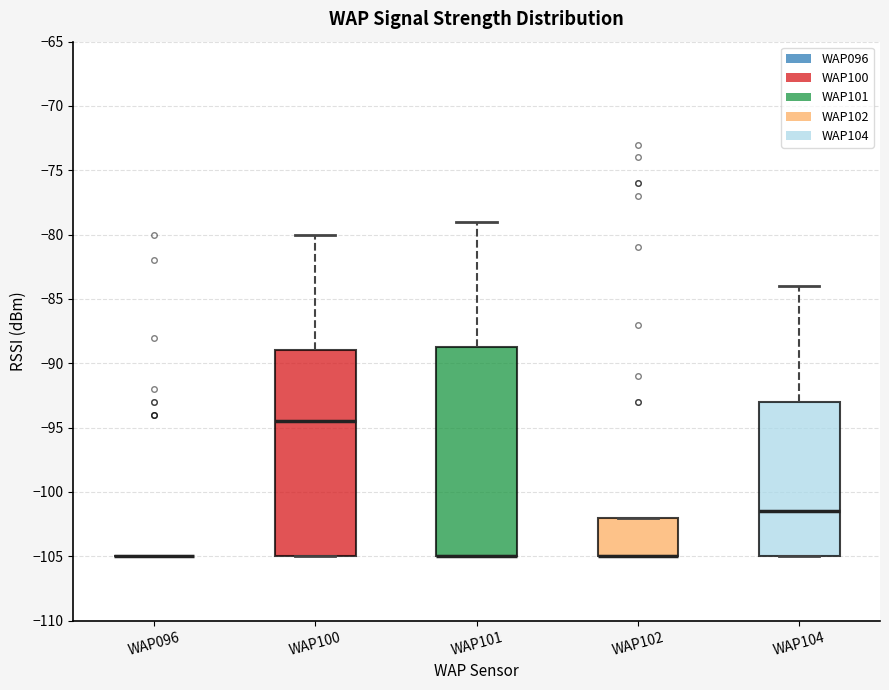

Reading left to right, transcribe this box plot: for each box, give where its median line is, the range the box spans, and where its two whiskers end, as read against the y-axis. The values are not printed on the chart, so give them approximately, as read against the axis.

WAP096: box collapsed to a line at -105.0, whiskers -105.0 to -105.0
WAP100: median -94.5, box -105.0 to -89.0, whiskers -105.0 to -80.0
WAP101: median -105.0 (drawn on the box's lower edge), box -105.0 to -88.5, whiskers -105.0 to -79.0
WAP102: median -105.0 (drawn on the box's lower edge), box -105.0 to -102.0, whiskers -105.0 to -102.0
WAP104: median -101.5, box -105.0 to -93.0, whiskers -105.0 to -84.0